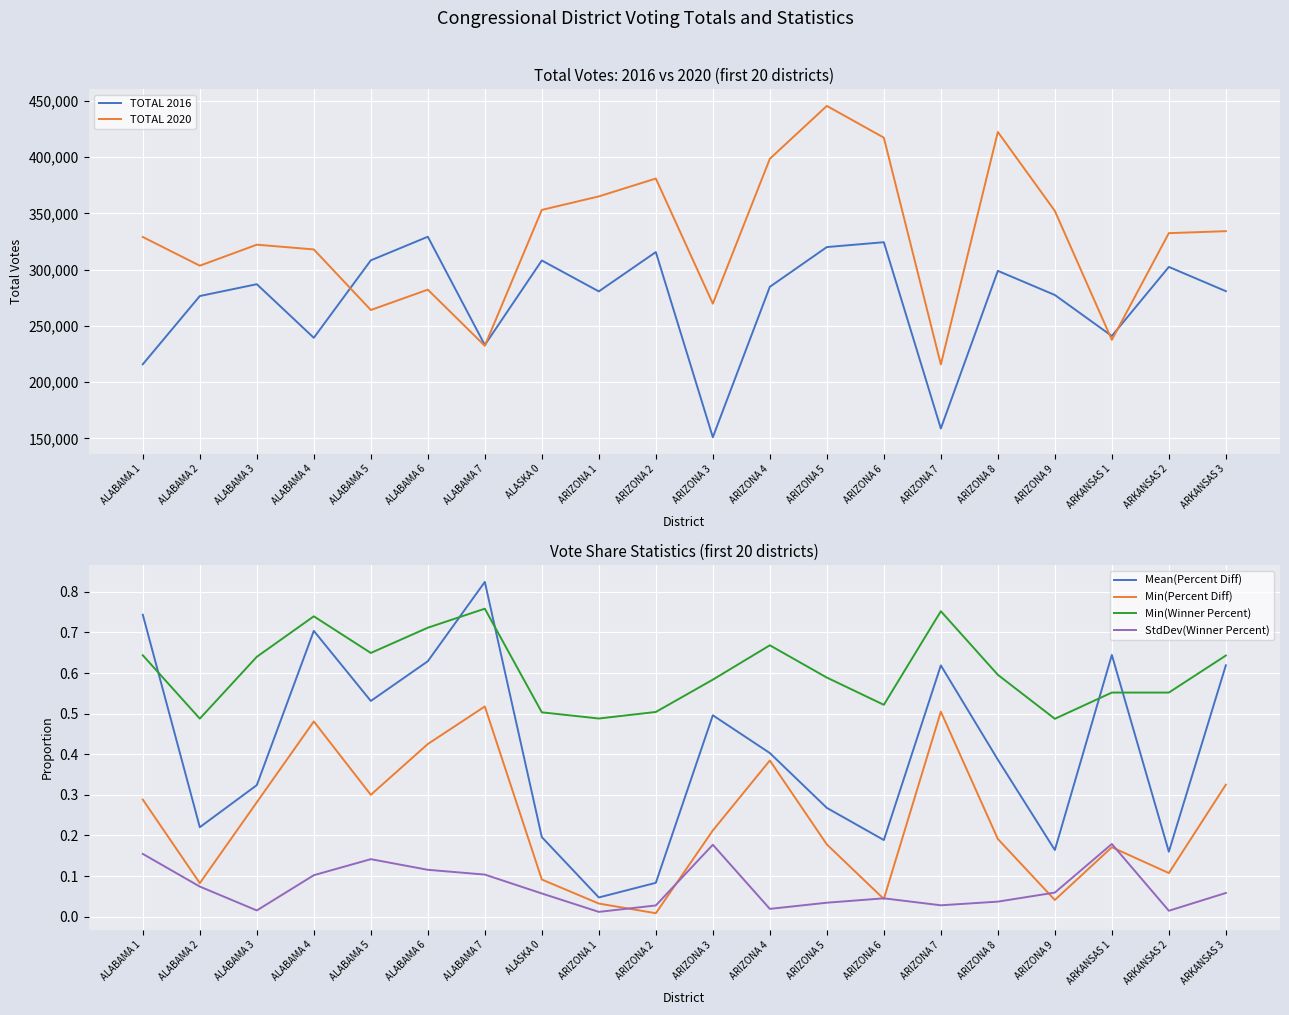

Rank the series at ALABAMA 4 from lowest to highest value.

StdDev(Winner Percent), Min(Percent Diff), Mean(Percent Diff), Min(Winner Percent), TOTAL 2016, TOTAL 2020